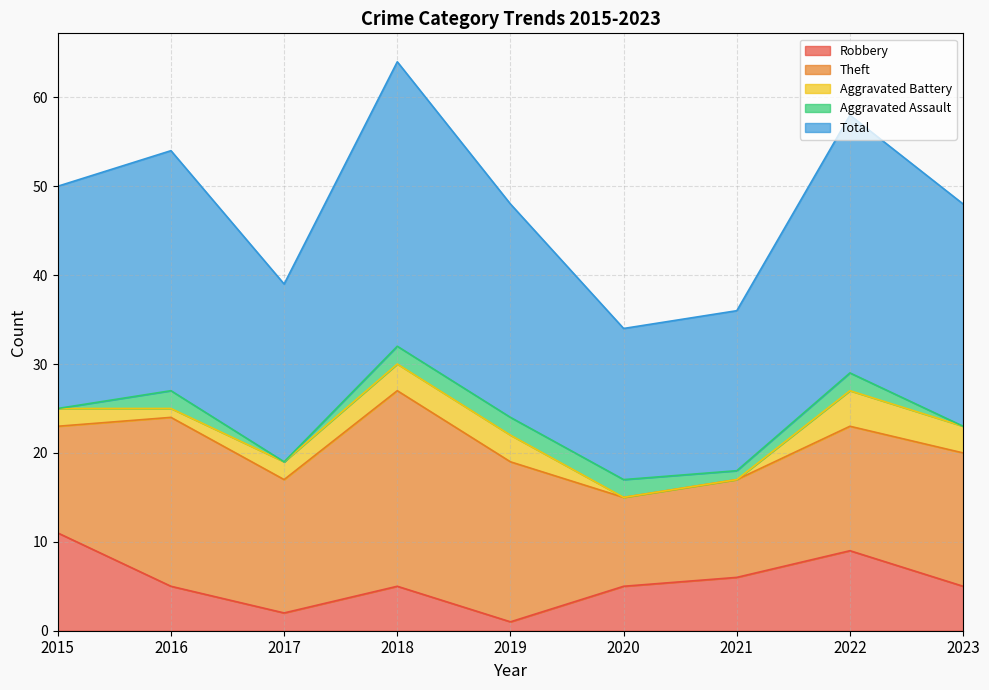

True or false: Total and Theft cross at least once.

False